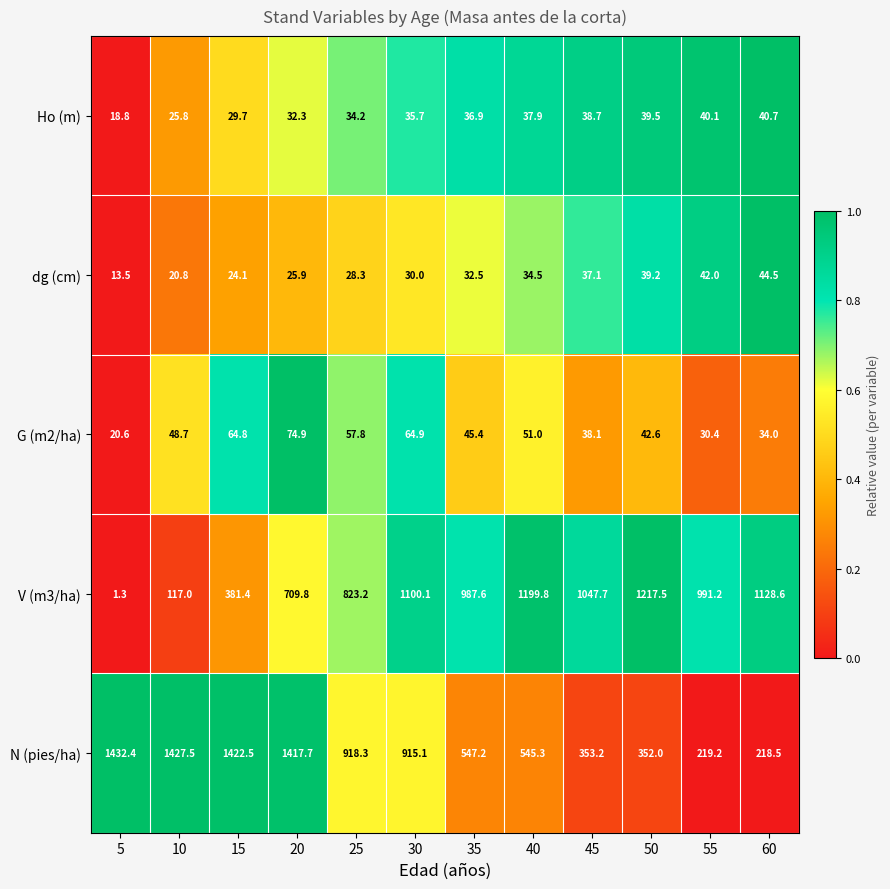

At which category does the chart reach its minimum across all series?

5